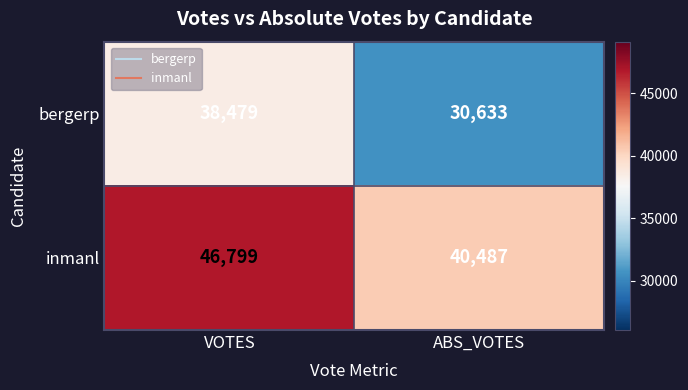

At how many categories does at least one series exceed 45572?

1